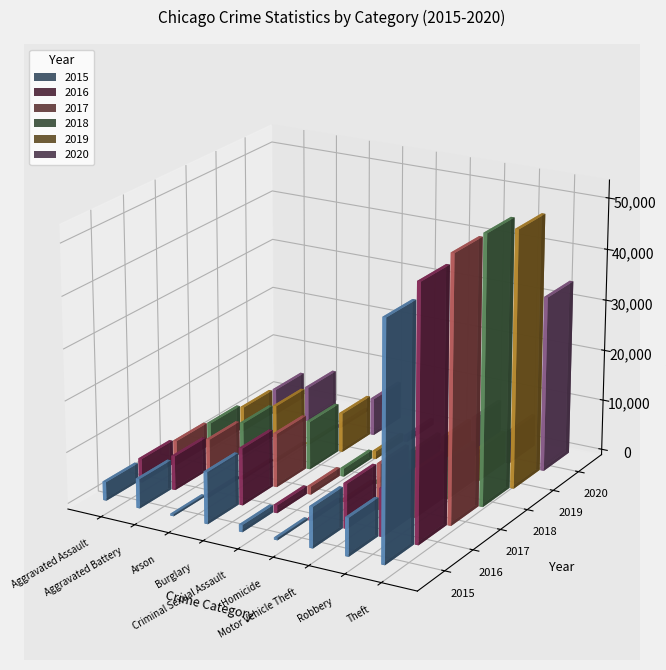

What is the difference between the 2017 values at Motor Vehicle Theft and Theft?

42604